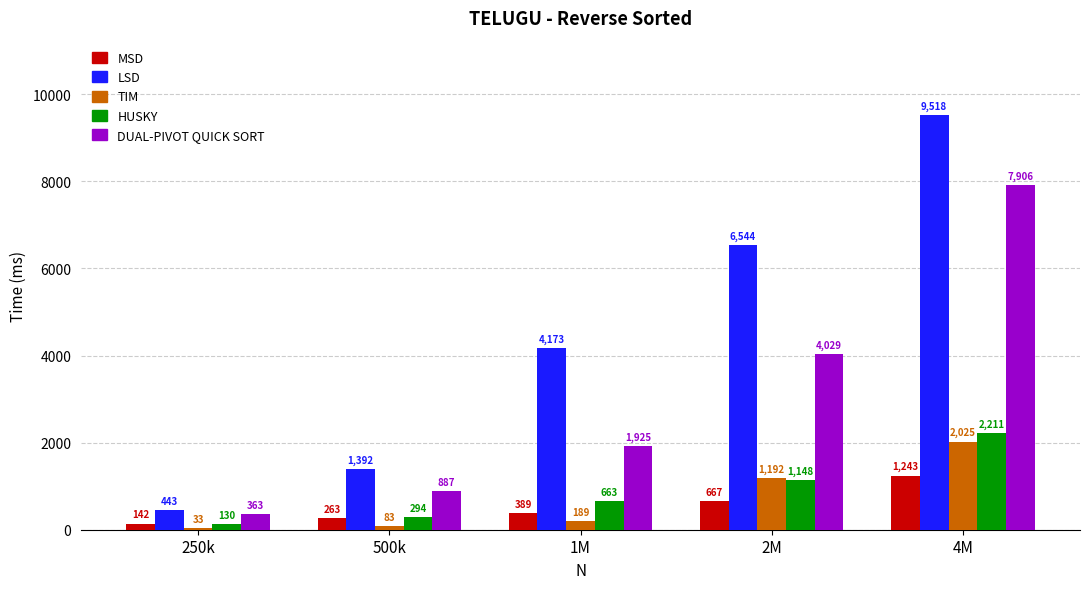

What is the average value of the LSD series?

4413.9